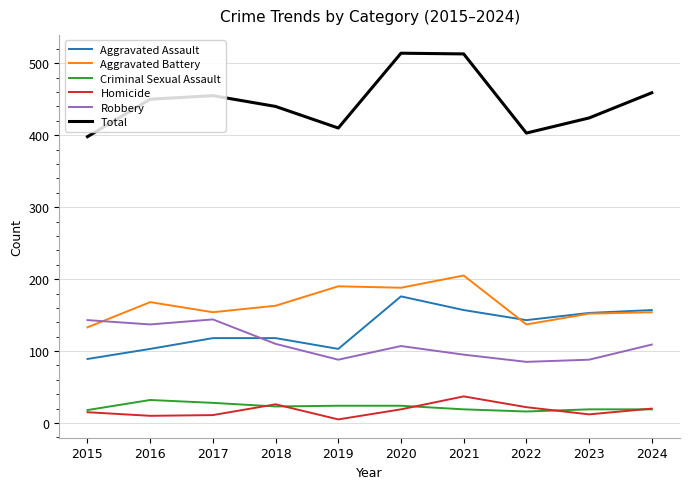

True or false: Total and Aggravated Battery intersect in this chart.

False